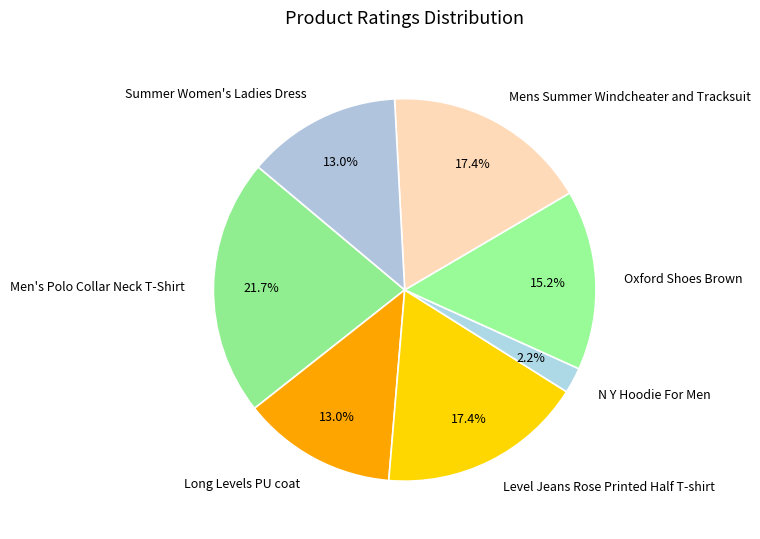

Between Oxford Shoes Brown and Men's Polo Collar Neck T-Shirt, which is larger?

Men's Polo Collar Neck T-Shirt